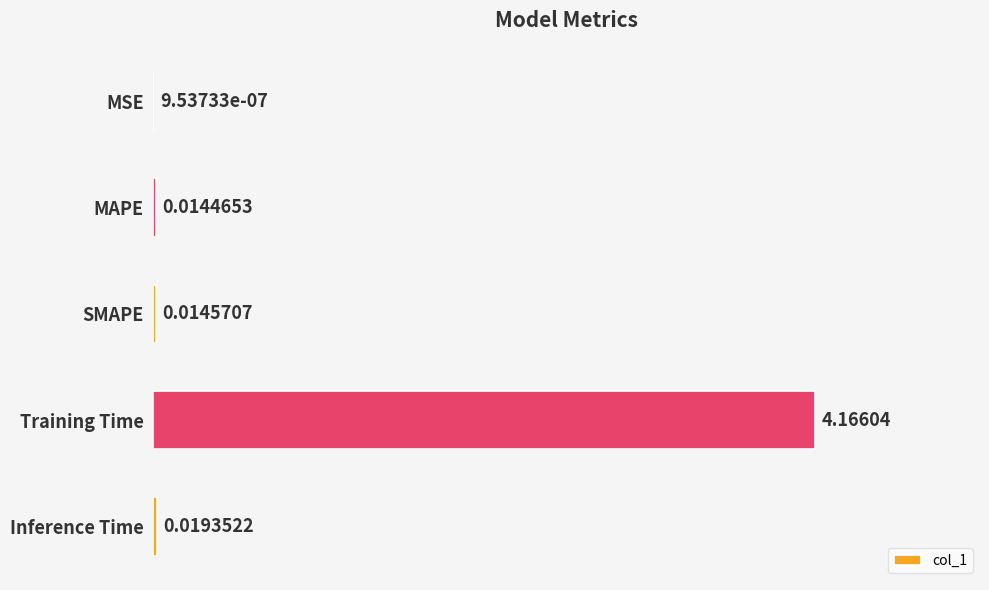

At which label is the value closest to 2?

Inference Time